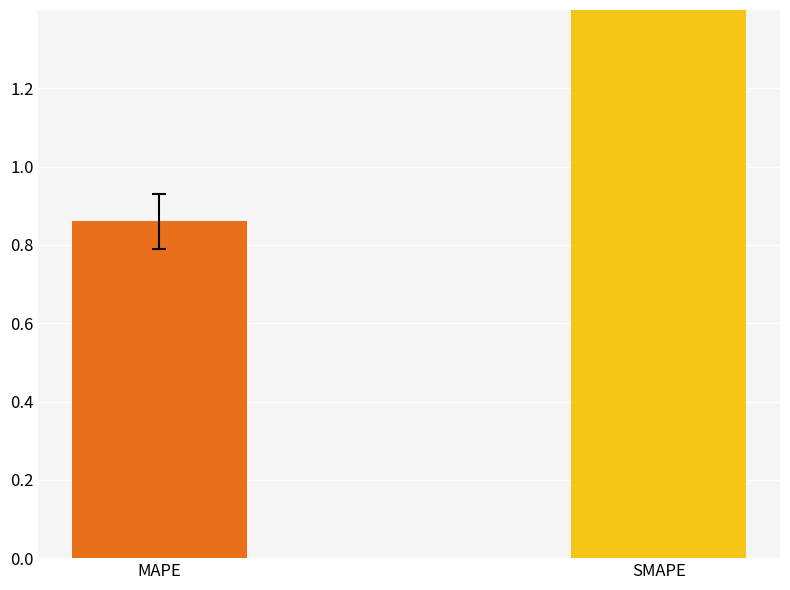

Reading right to left, list all the values displayed in this chart.

SMAPE=1.5	MAPE=0.9